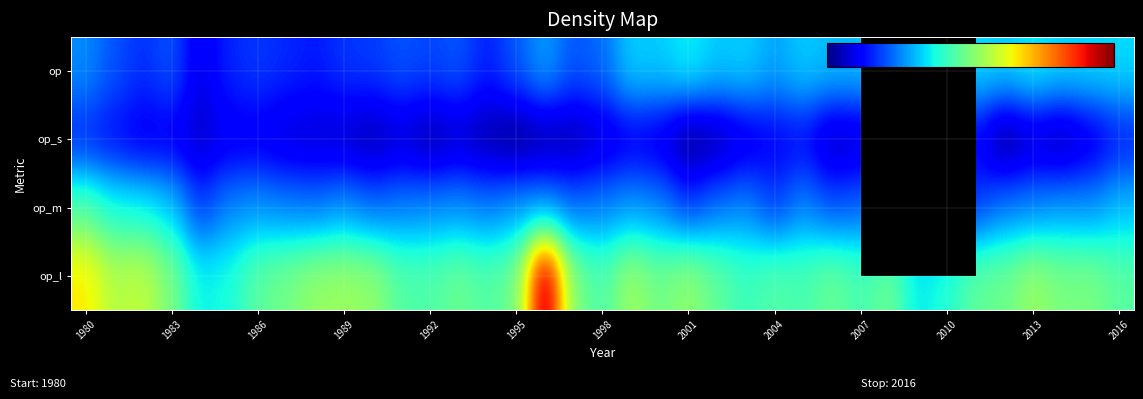

Count the number of data series in this chart.

4